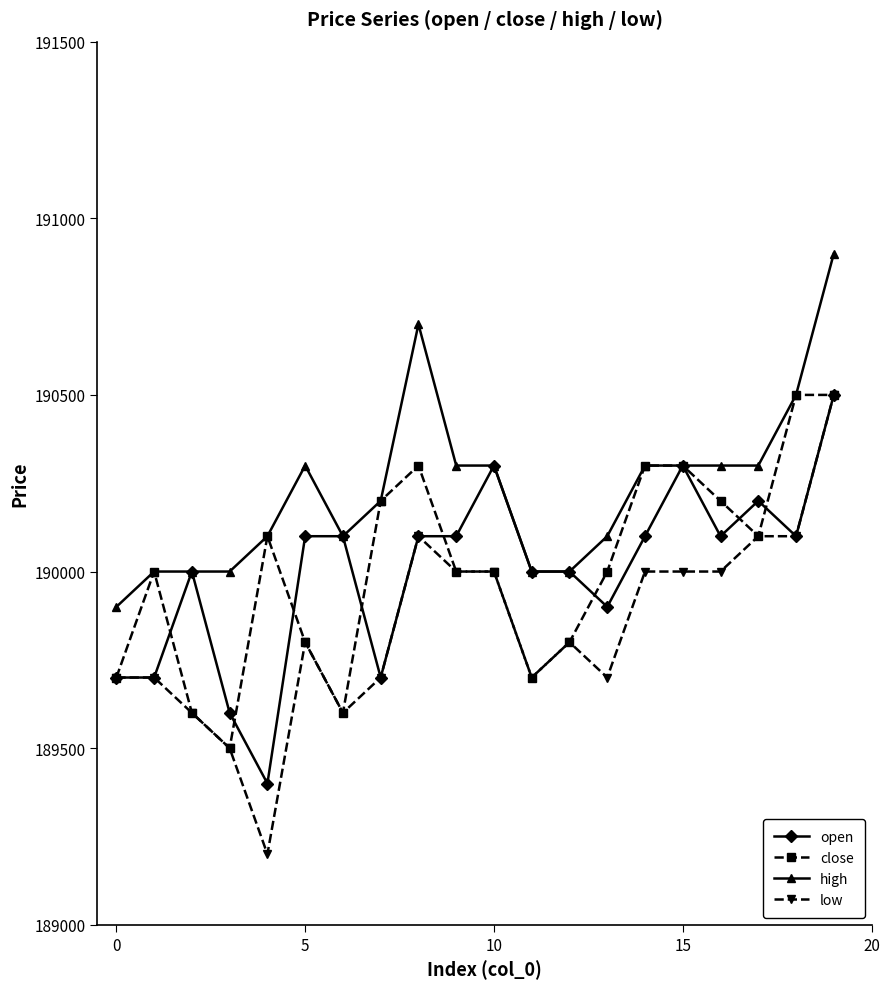

What is the smallest value displayed?

189200